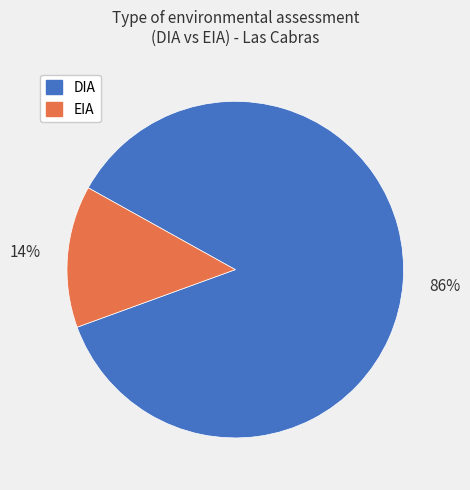

Which category has the biggest portion of the pie?

DIA